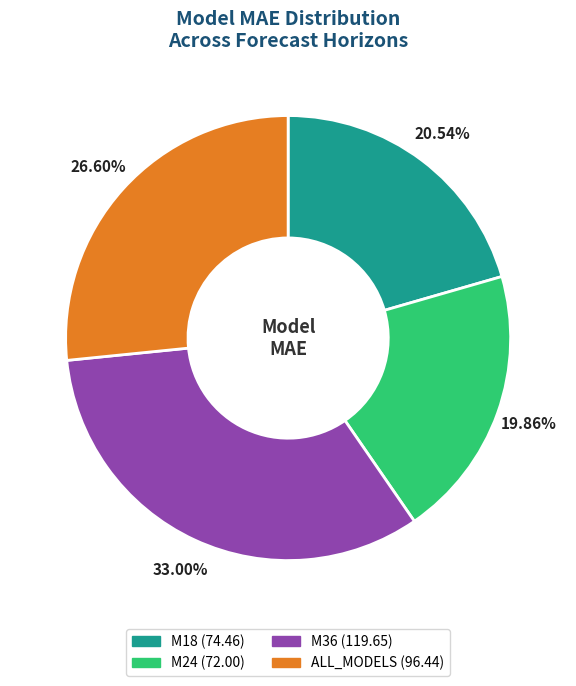

Rank the categories by value from highest to lowest.

M36, ALL_MODELS, M18, M24